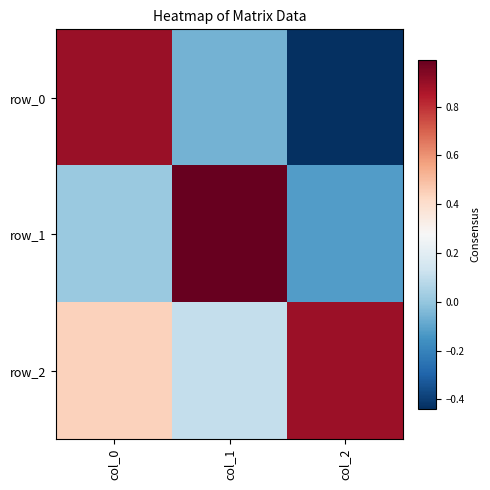

What is the sum of the row_0 values at col_2 and col_1?

-0.5